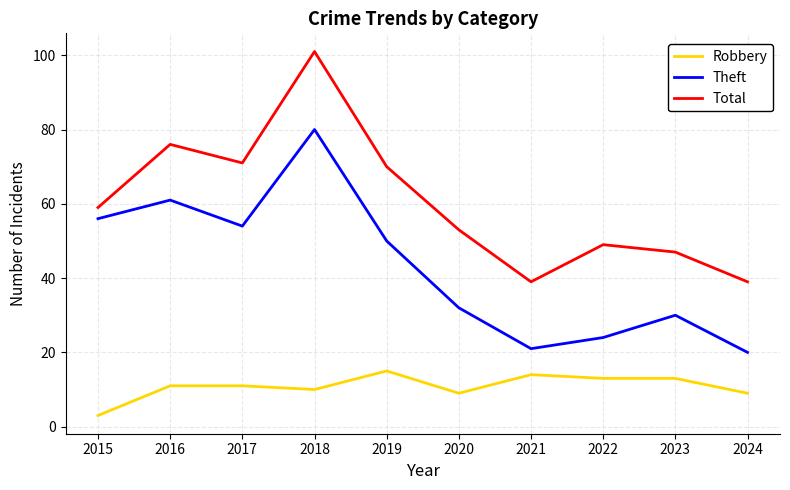

Reading right to left, transcribe all the data shown in this chart.

Robbery: 9	13	13	14	9	15	10	11	11	3
Theft: 20	30	24	21	32	50	80	54	61	56
Total: 39	47	49	39	53	70	101	71	76	59